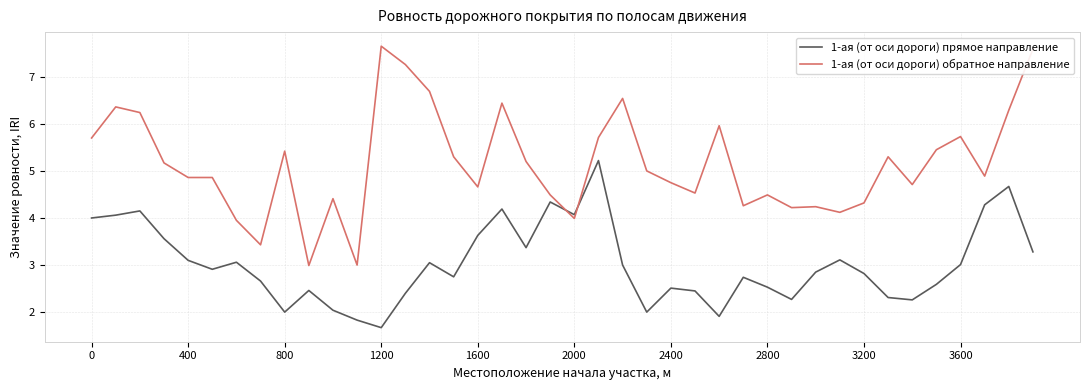

List the series in order of their overall mean, lowest first.

1-ая (от оси дороги) прямое направление, 1-ая (от оси дороги) обратное направление